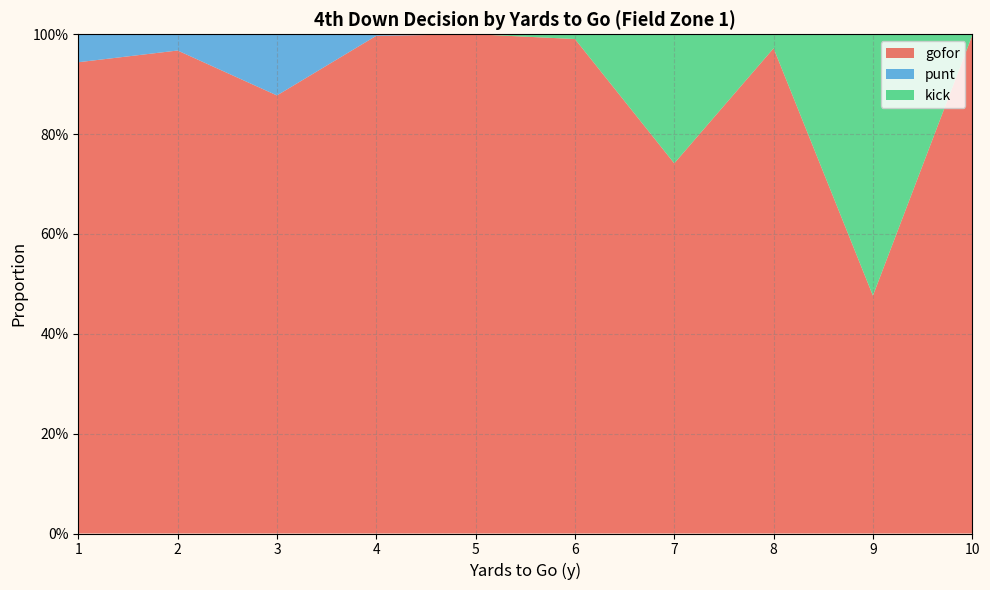

Reading left to right, what are all the values shown in this chart?

gofor: 0.9	1.0	0.9	1.0	1.0	1.0	0.7	1.0	0.5	1.0
punt: 0.1	0.0	0.1	0.0	0.0	0.0	0.0	0.0	0.0	0.0
kick: 0.0	0.0	0.0	0.0	0.0	0.0	0.3	0.0	0.5	0.0